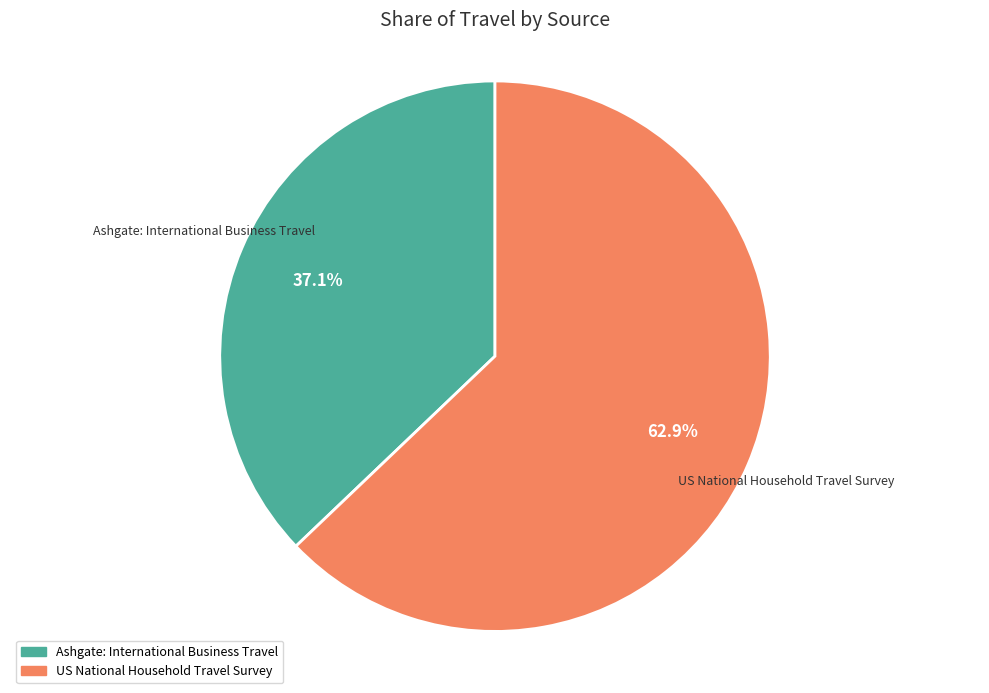

Which category has the smallest portion of the pie?

Ashgate: International Business Travel